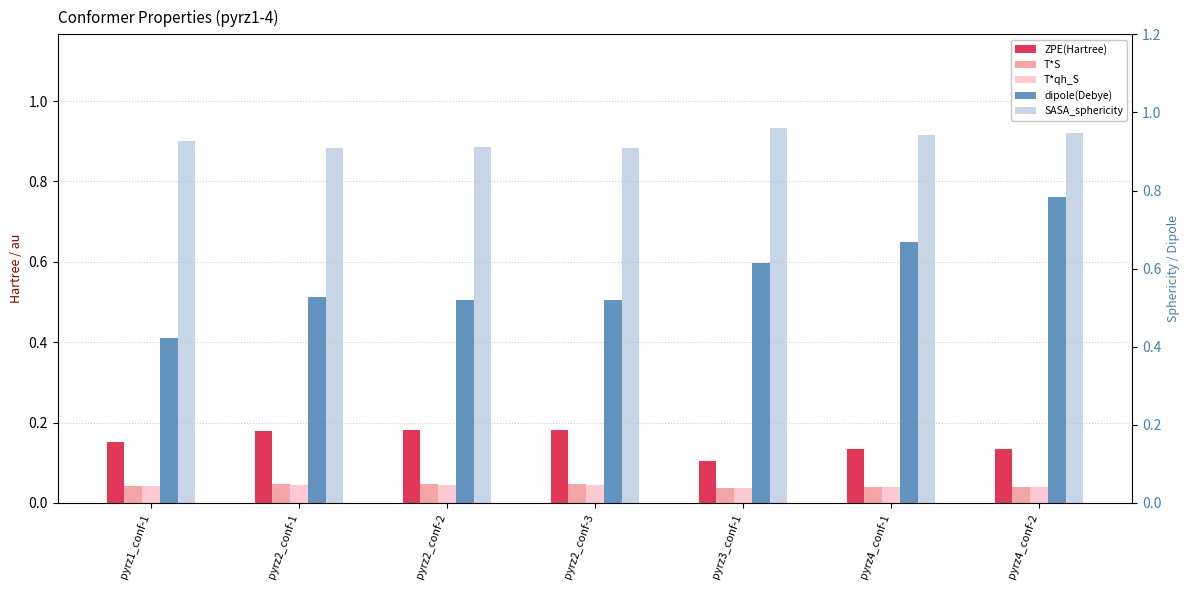

Reading left to right, what are all the values shown in this chart?

ZPE(Hartree): pyrz1_conf-1=0.2	pyrz2_conf-1=0.2	pyrz2_conf-2=0.2	pyrz2_conf-3=0.2	pyrz3_conf-1=0.1	pyrz4_conf-1=0.1	pyrz4_conf-2=0.1
T*S: pyrz1_conf-1=0.0	pyrz2_conf-1=0.0	pyrz2_conf-2=0.0	pyrz2_conf-3=0.0	pyrz3_conf-1=0.0	pyrz4_conf-1=0.0	pyrz4_conf-2=0.0
T*qh_S: pyrz1_conf-1=0.0	pyrz2_conf-1=0.0	pyrz2_conf-2=0.0	pyrz2_conf-3=0.0	pyrz3_conf-1=0.0	pyrz4_conf-1=0.0	pyrz4_conf-2=0.0
dipole(Debye): pyrz1_conf-1=0.4	pyrz2_conf-1=0.5	pyrz2_conf-2=0.5	pyrz2_conf-3=0.5	pyrz3_conf-1=0.6	pyrz4_conf-1=0.6	pyrz4_conf-2=0.8
SASA_sphericity: pyrz1_conf-1=0.9	pyrz2_conf-1=0.9	pyrz2_conf-2=0.9	pyrz2_conf-3=0.9	pyrz3_conf-1=0.9	pyrz4_conf-1=0.9	pyrz4_conf-2=0.9